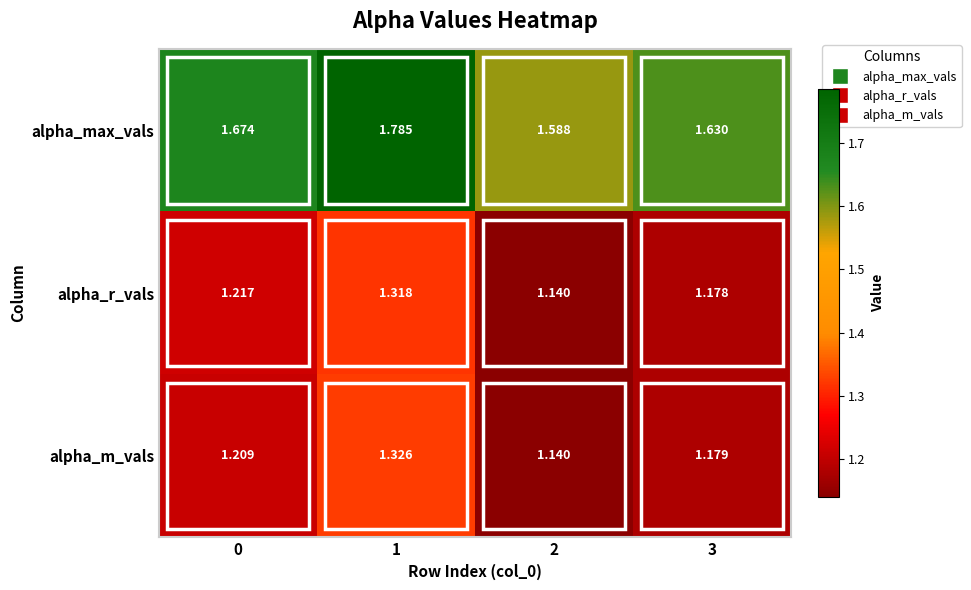

What is the spread (max minus min) of values at 3?

0.5